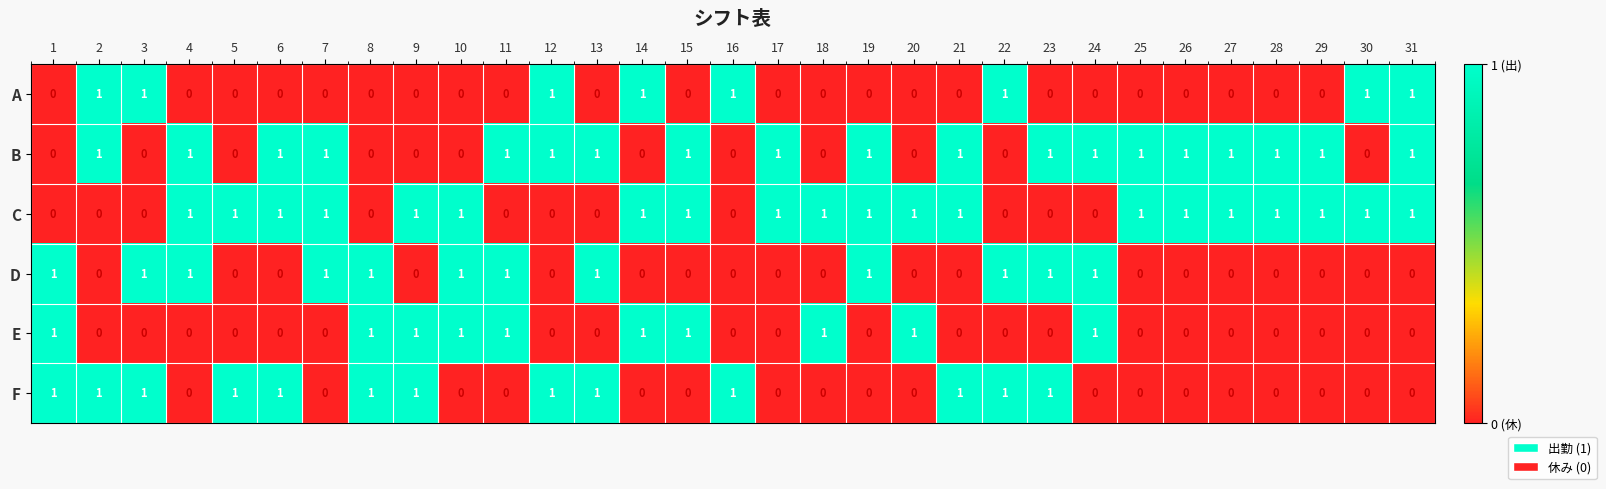

Which series changed the most between 6 and 25?

F